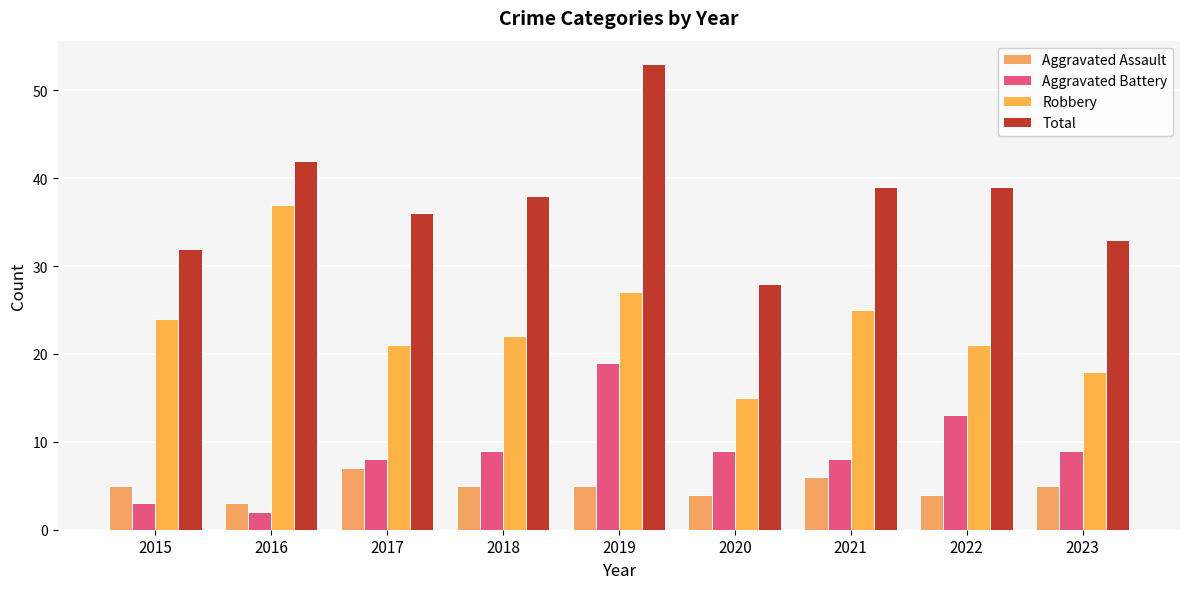

List the series in order of their peak value, highest first.

Total, Robbery, Aggravated Battery, Aggravated Assault